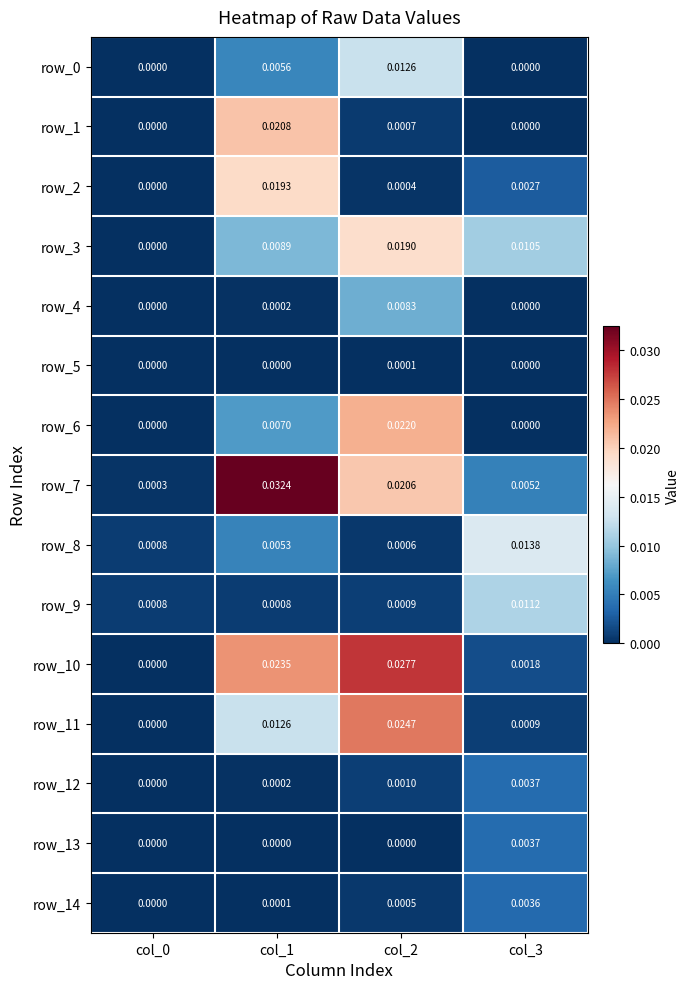

Is the value of row_12 at col_3 greater than the value of row_13 at col_2?

Yes